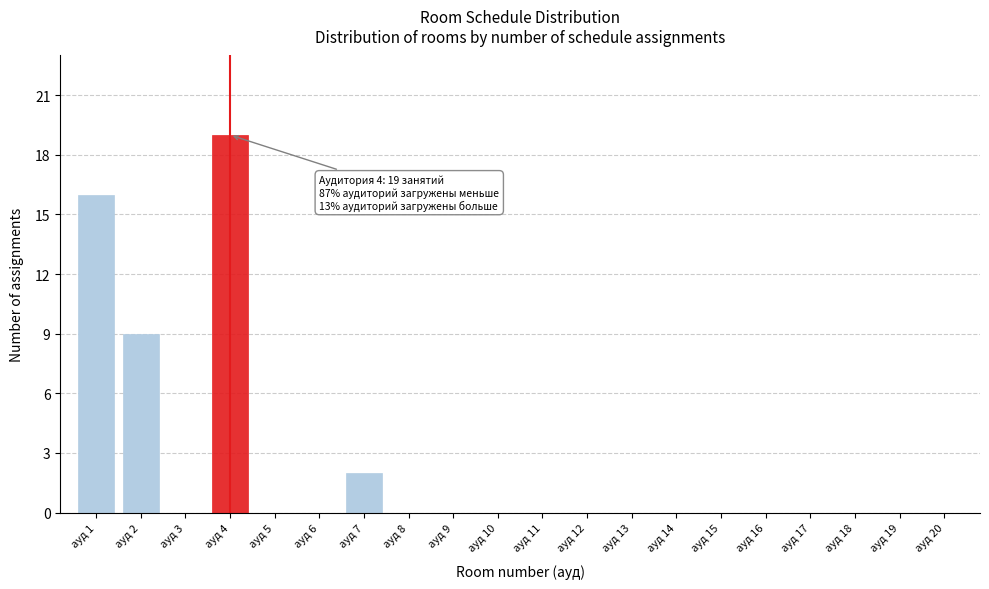

Reading left to right, extract all data points from this chart.

ауд 1=16	ауд 2=9	ауд 3=0	ауд 4=19	ауд 5=0	ауд 6=0	ауд 7=2	ауд 8=0	ауд 9=0	ауд 10=0	ауд 11=0	ауд 12=0	ауд 13=0	ауд 14=0	ауд 15=0	ауд 16=0	ауд 17=0	ауд 18=0	ауд 19=0	ауд 20=0